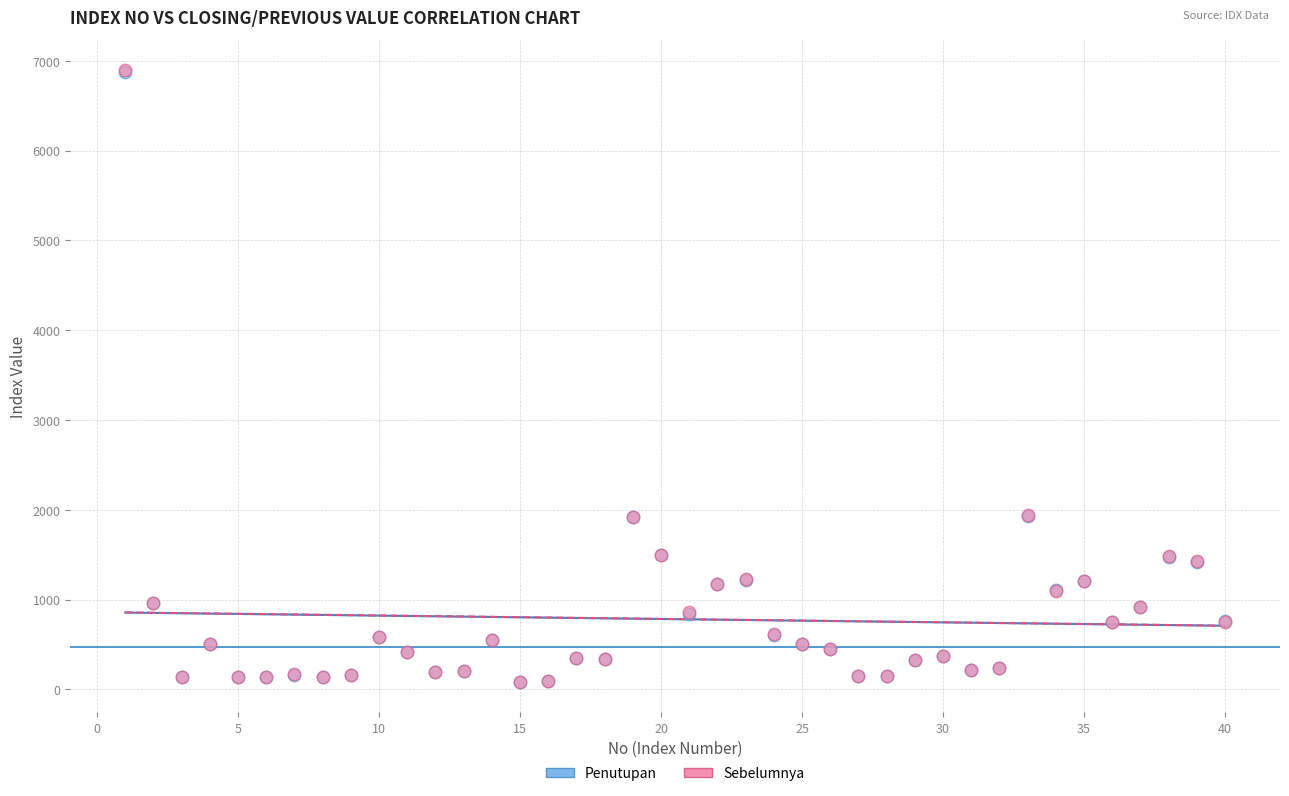

What are all the series names shown in the legend?

Penutupan, Sebelumnya